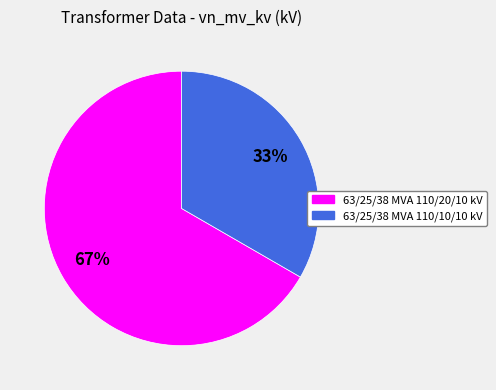

What is the ratio of the value at 63/25/38 MVA 110/10/10 kV to the value at 63/25/38 MVA 110/20/10 kV?

0.5